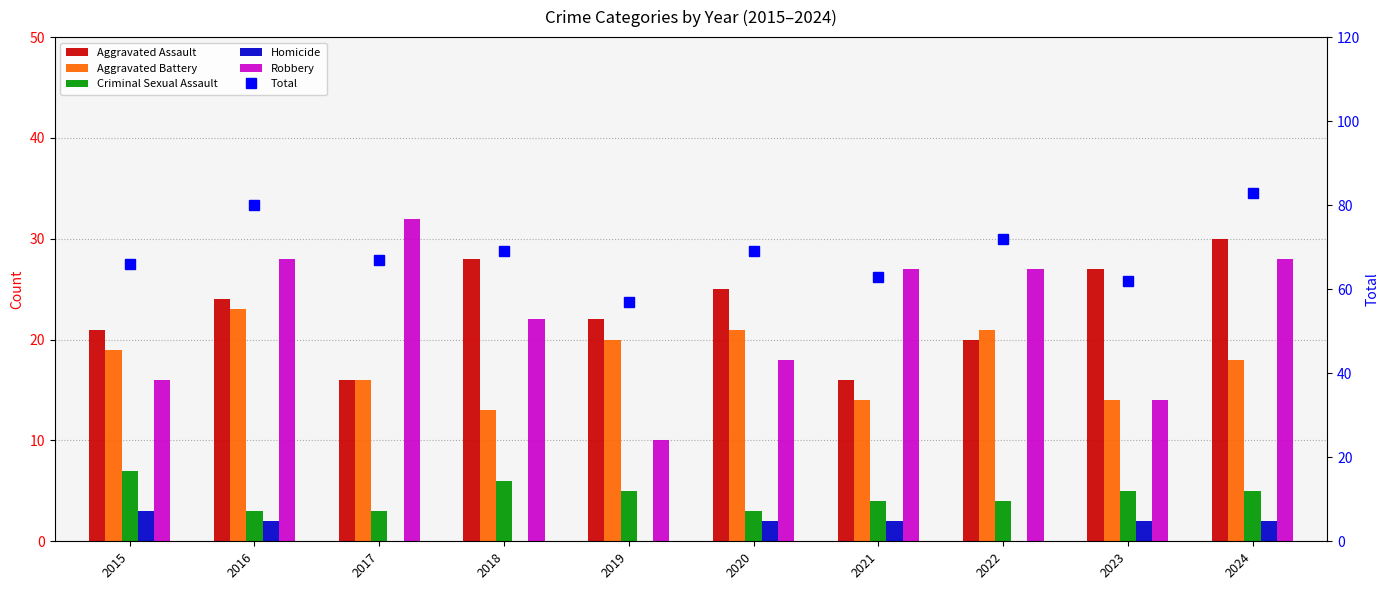

Which series has the largest total across all categories?

Total